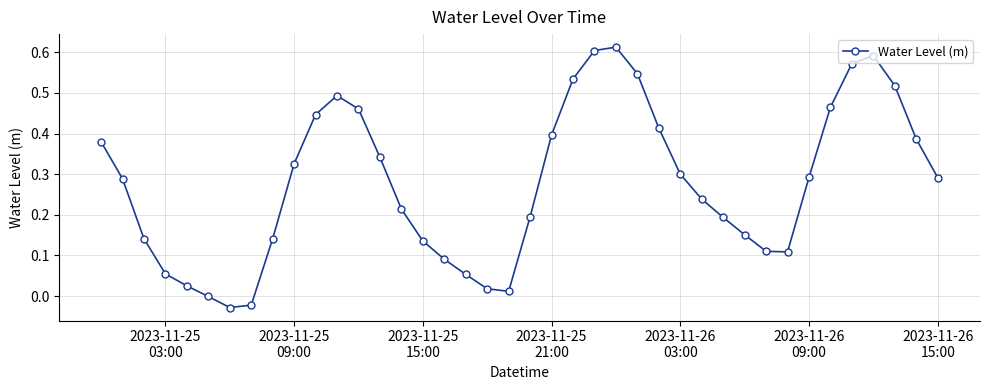

How many points are higher than both their immediate neighbors (excluding endpoints)?

3